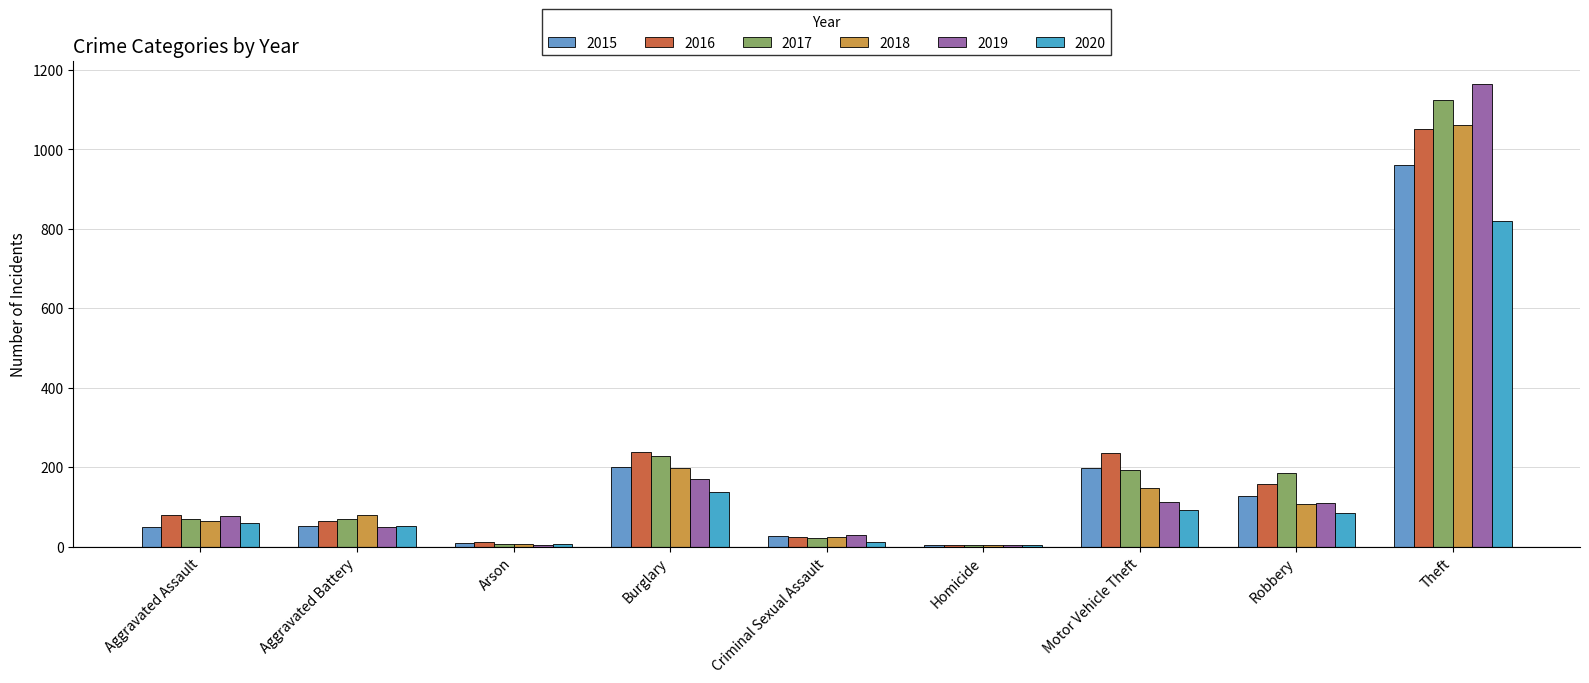

At which label does 2015 first exceed 53?

Burglary